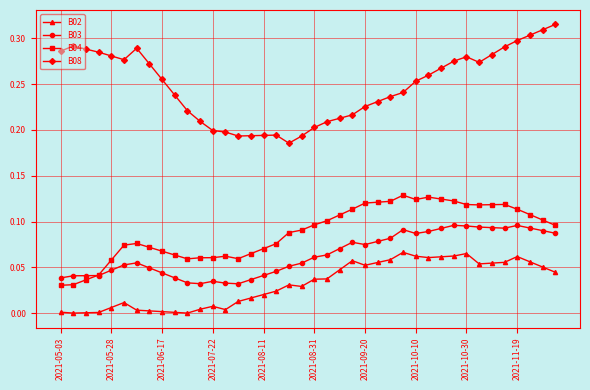

True or false: B02 and B03 cross at least once.

False